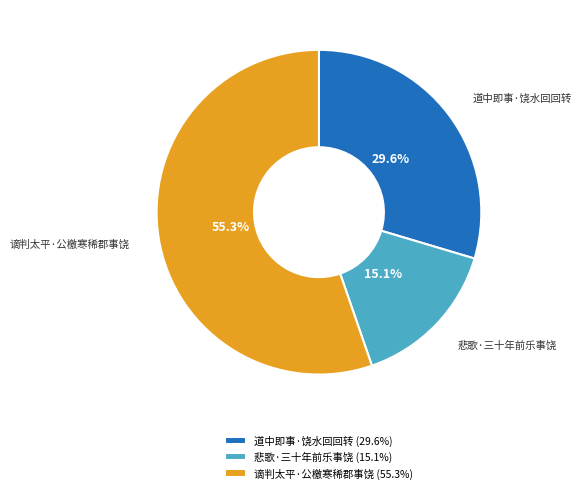

To the nearest percent, what portion does 道中即事·饶水回回转 represent?

30%